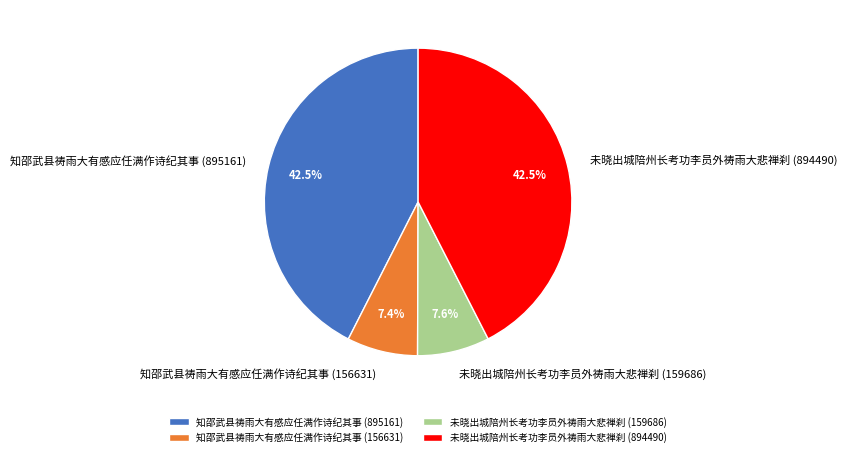

To the nearest percent, what is the difference between the largest and smallest slice percentages?

35%